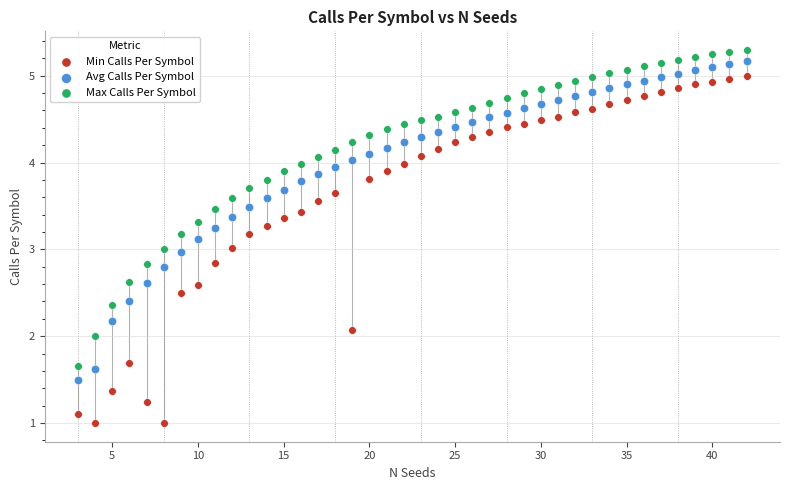

Across all data points, what is the range of X values (max minus min)?

39.0